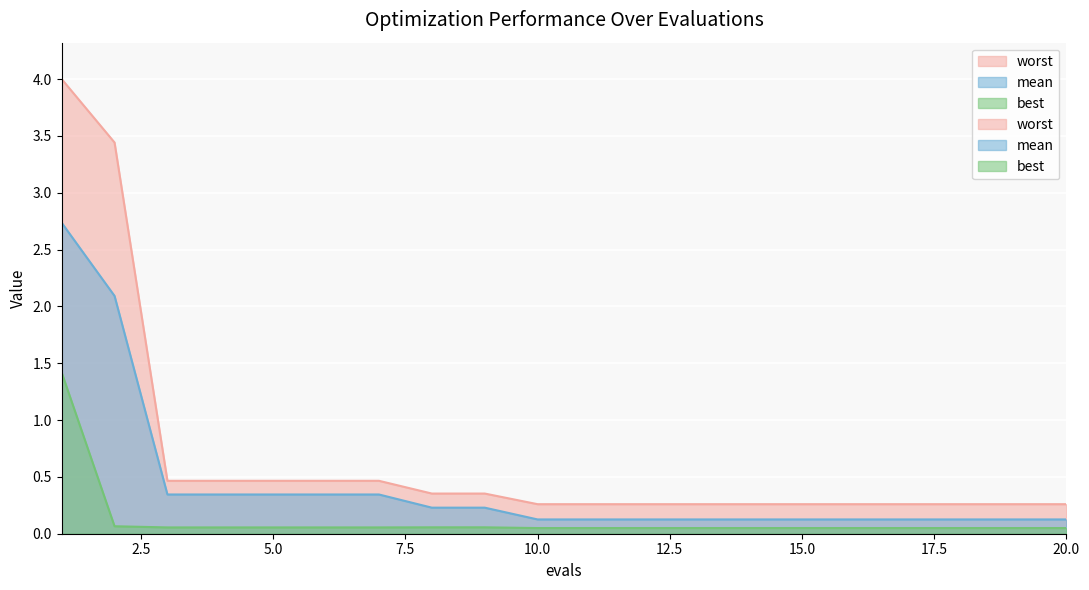

What is the value of the mean point at the 10th from the left?

0.1